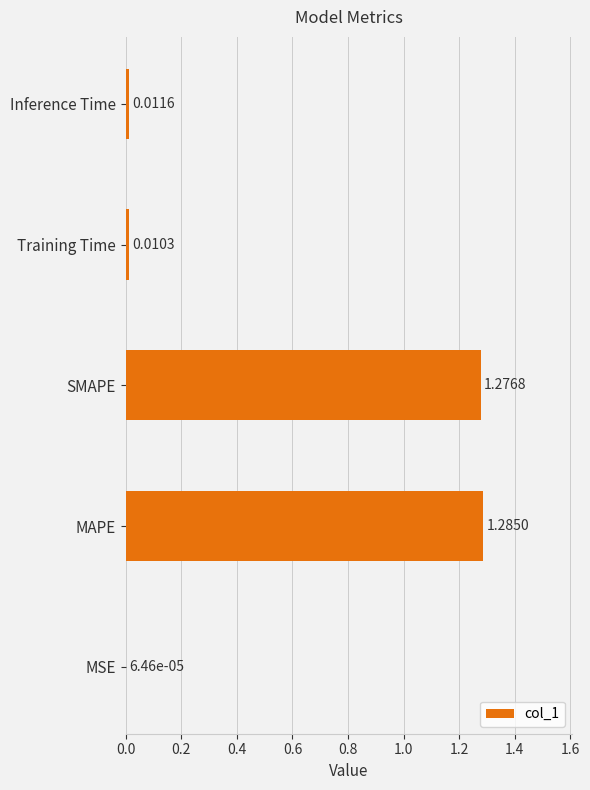

What is the sum of all values?

2.6